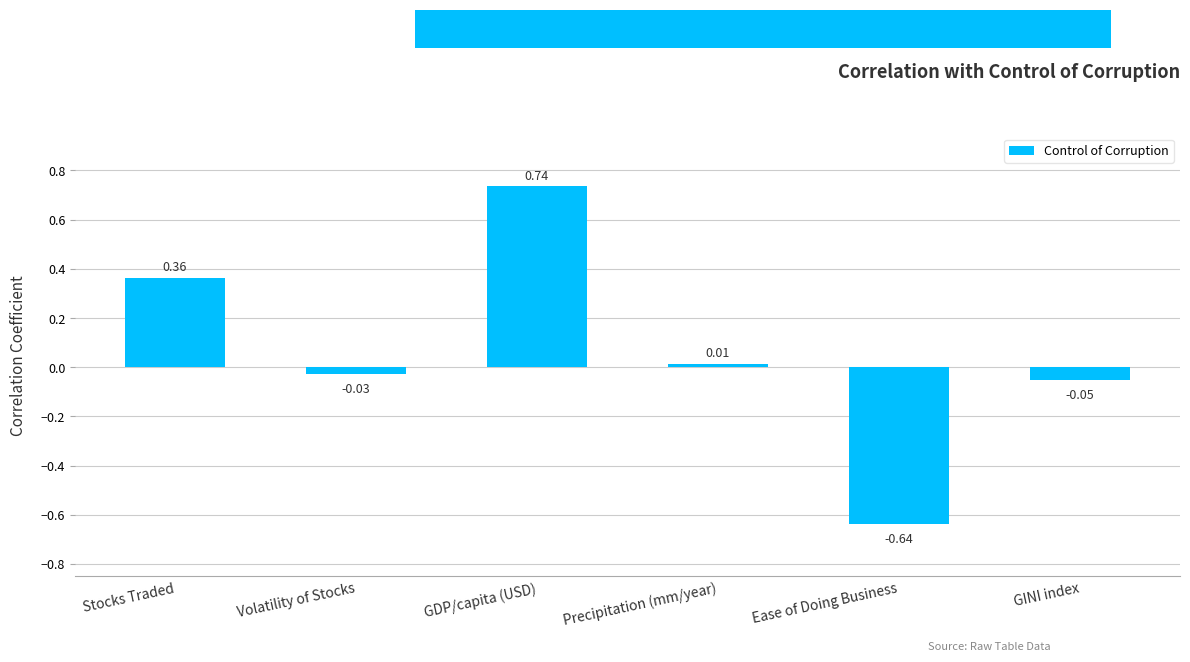

At which category does the chart reach its peak across all series?

GDP/capita (USD)